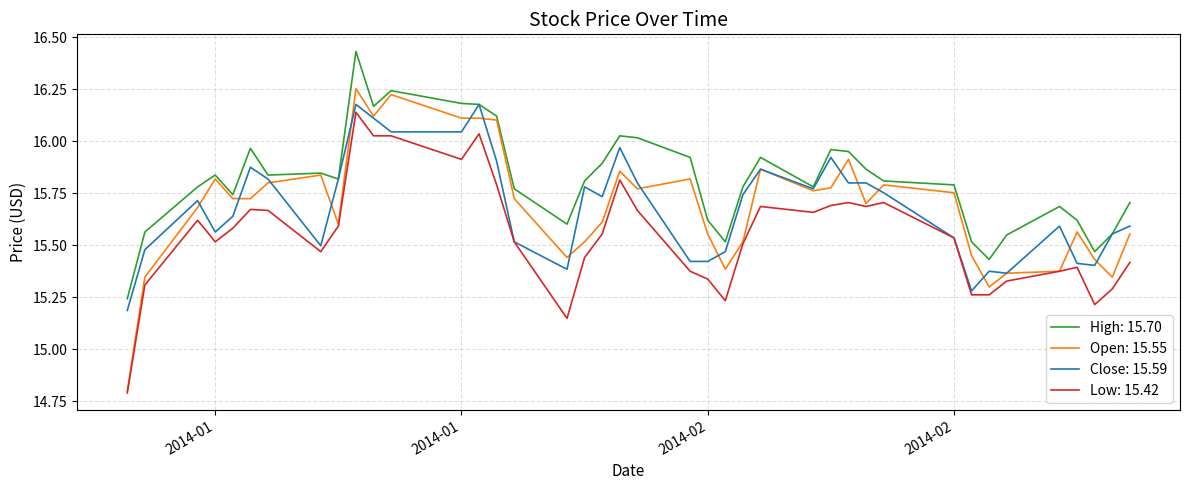

Which series has the widest spread of values?

Open: 15.55